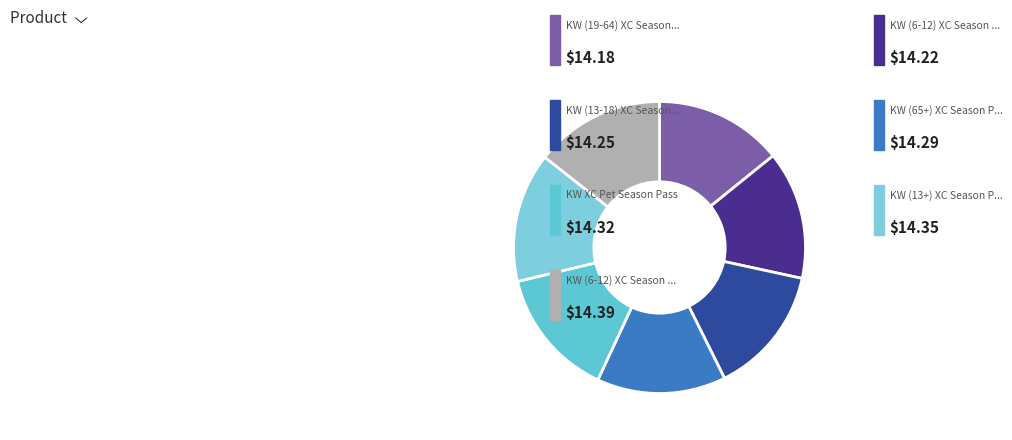

How many slices are in this pie chart?

7